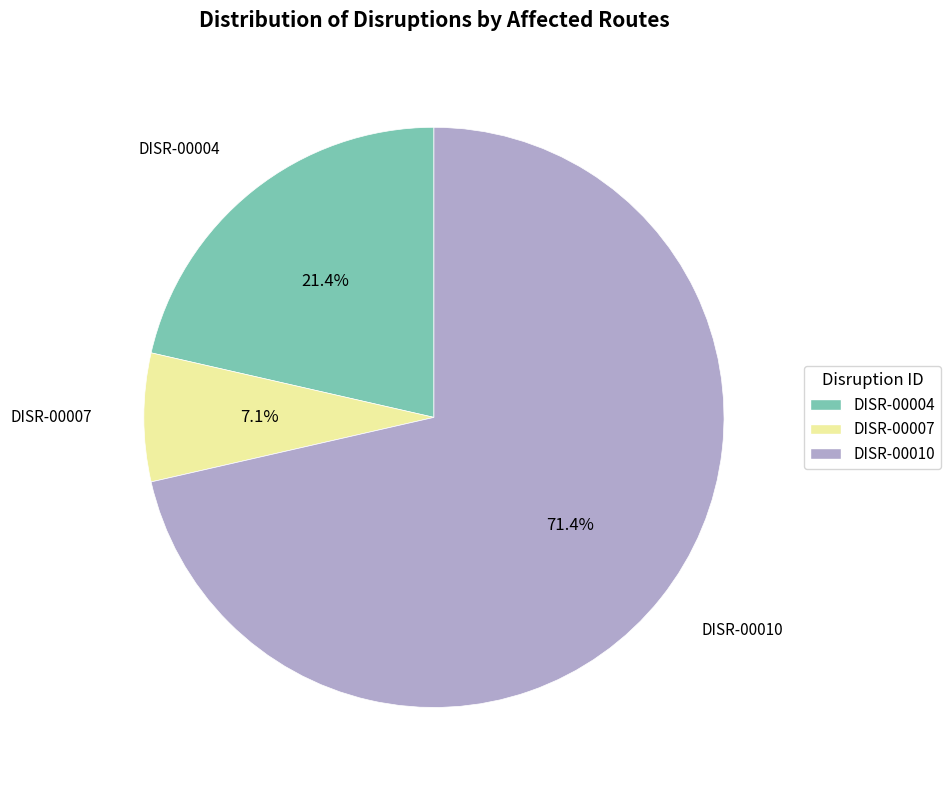

Is the sum of DISR-00007 and DISR-00004 greater than half?

No